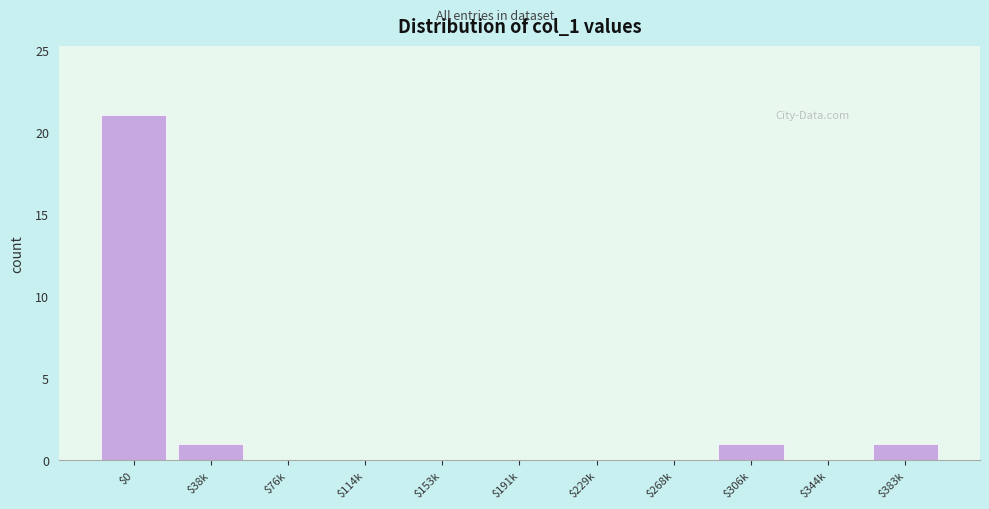

The chart shows a value of 0 at $153k. True or false?

True